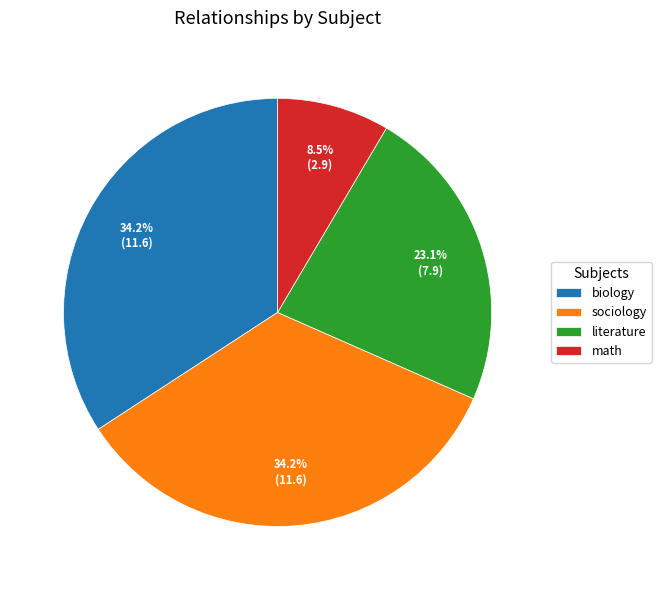

To the nearest percent, what is the combined percentage of biology and literature?

57%